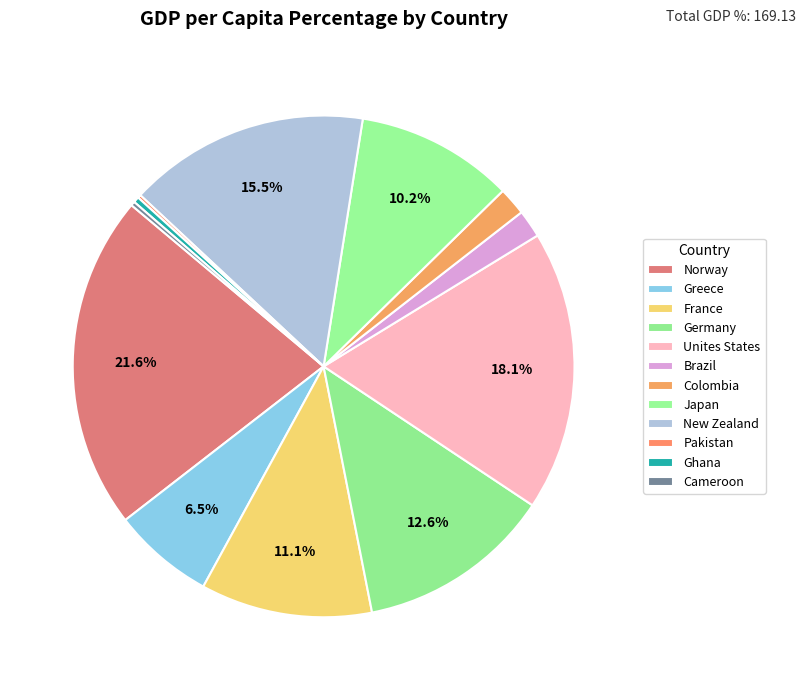

What percentage is the Norway slice, to the nearest percent?

22%